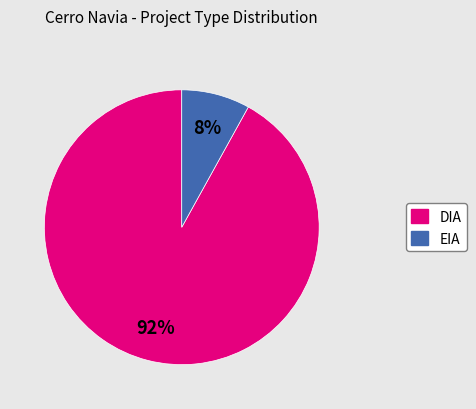

To the nearest percent, what portion does EIA represent?

8%